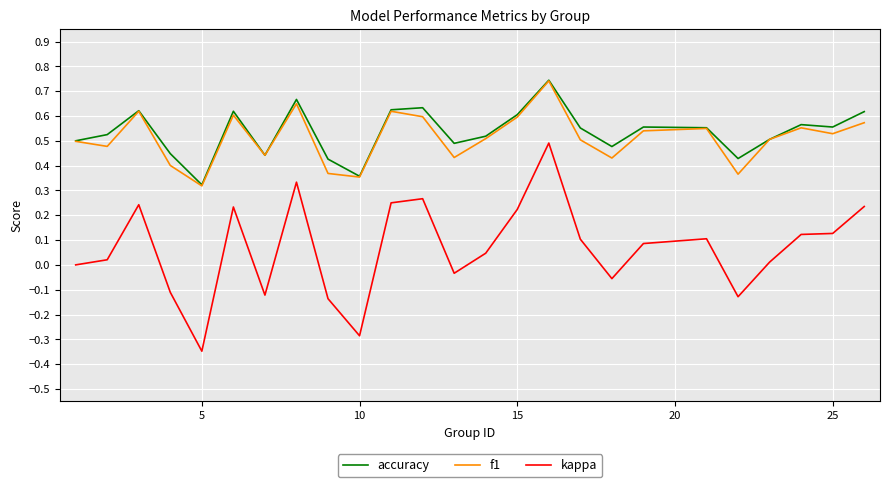

True or false: accuracy and kappa intersect in this chart.

False